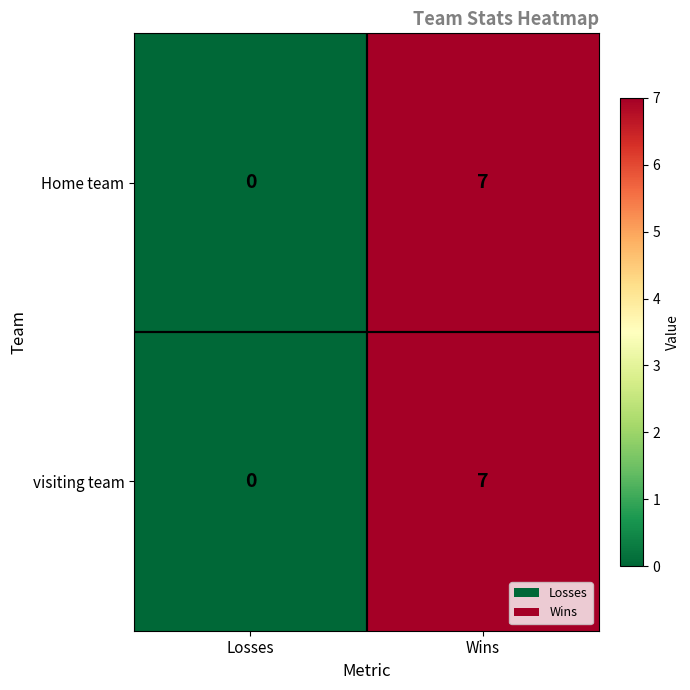

What is the greatest value displayed?

7